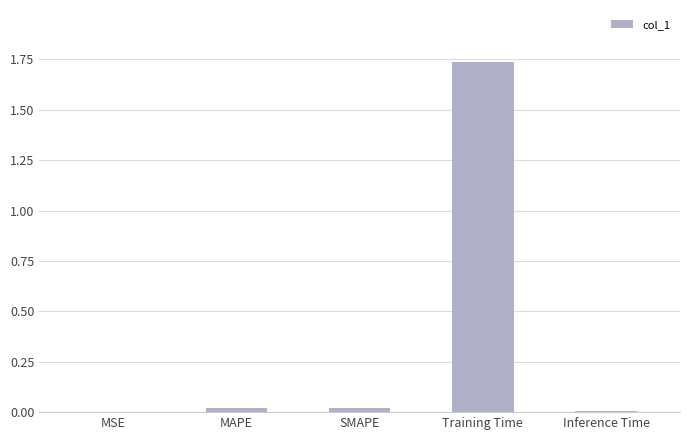

Which label corresponds to the largest value in the chart?

Training Time